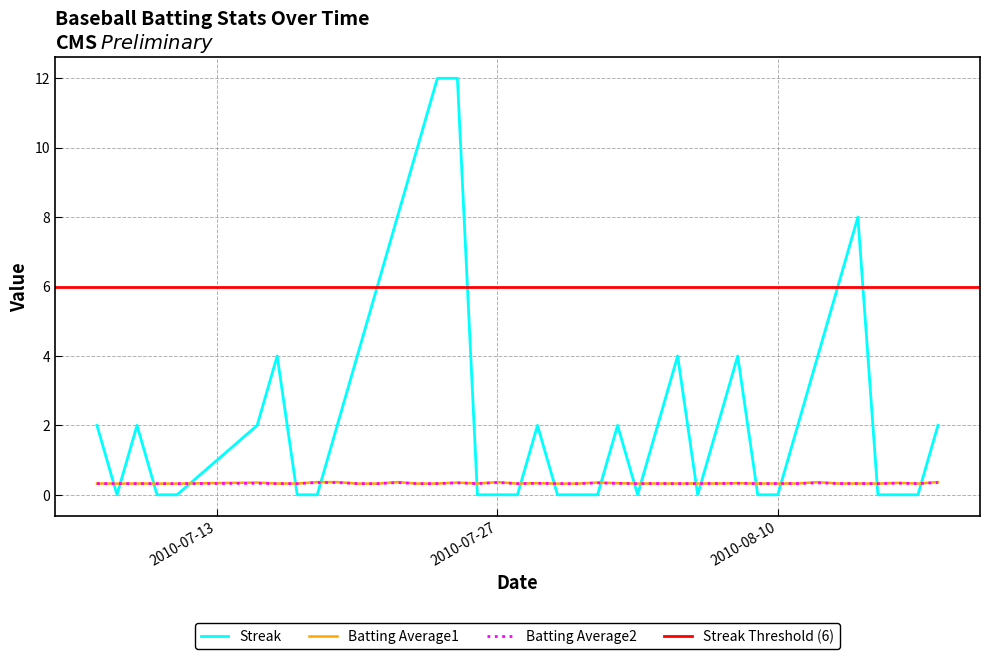

What position from the left is 2010-07-11?

5